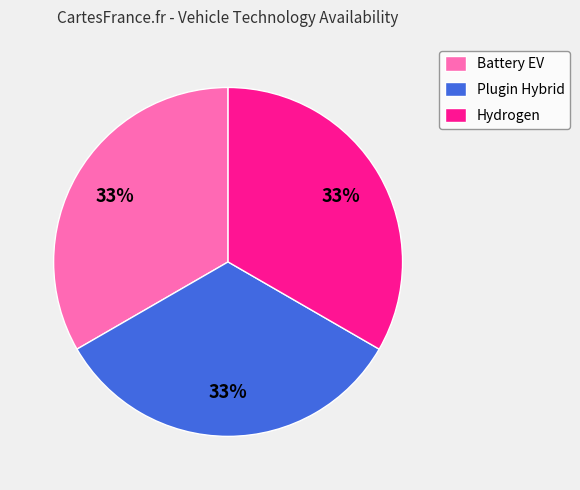

How many segments does this pie chart have?

3